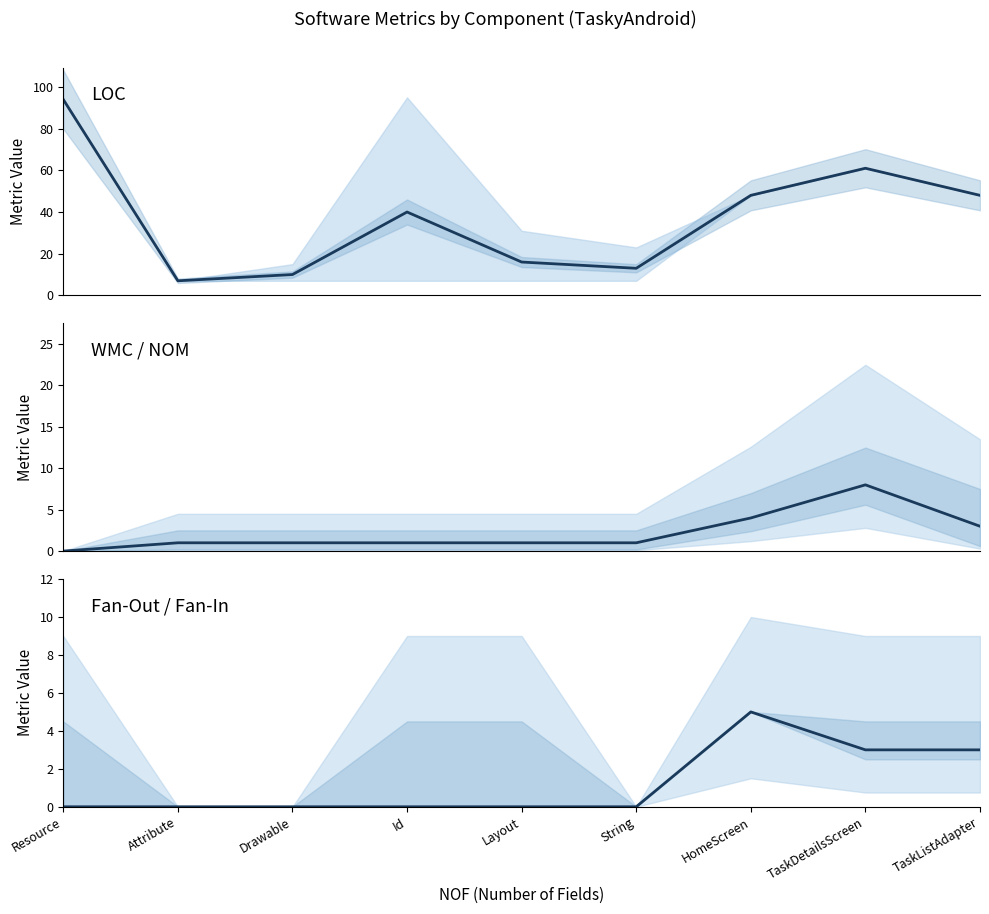

What is the maximum value shown in the chart?

94